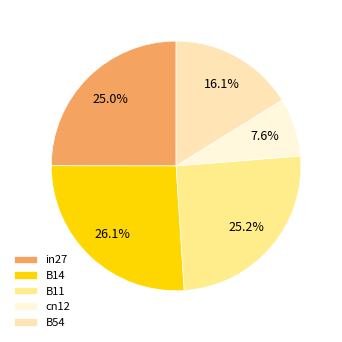

What is the total percentage of B14 and B11?

51.3%